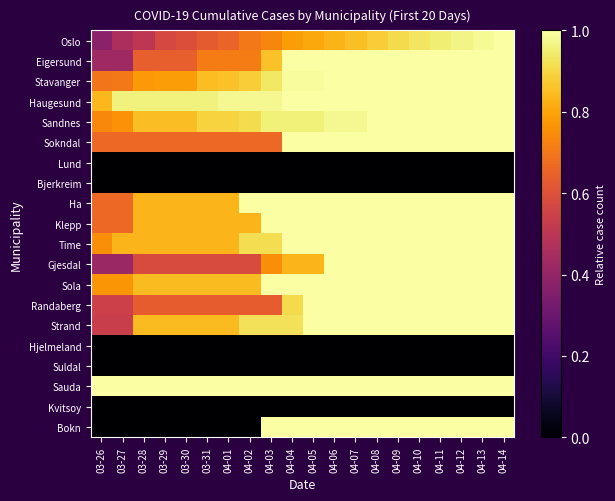

Reading right to left, what are all the values shown in this chart?

Oslo: 04-14=1.0	04-13=1.0	04-12=1.0	04-11=1.0	04-10=0.9	04-09=0.9	04-08=0.9	04-07=0.9	04-06=0.8	04-05=0.8	04-04=0.8	04-03=0.7	04-02=0.7	04-01=0.7	03-31=0.6	03-30=0.6	03-29=0.6	03-28=0.5	03-27=0.5	03-26=0.4
Eigersund: 04-14=1.0	04-13=1.0	04-12=1.0	04-11=1.0	04-10=1.0	04-09=1.0	04-08=1.0	04-07=1.0	04-06=1.0	04-05=1.0	04-04=1.0	04-03=0.9	04-02=0.7	04-01=0.7	03-31=0.7	03-30=0.6	03-29=0.6	03-28=0.6	03-27=0.4	03-26=0.4
Stavanger: 04-14=1.0	04-13=1.0	04-12=1.0	04-11=1.0	04-10=1.0	04-09=1.0	04-08=1.0	04-07=1.0	04-06=1.0	04-05=1.0	04-04=1.0	04-03=0.9	04-02=0.9	04-01=0.9	03-31=0.8	03-30=0.8	03-29=0.8	03-28=0.8	03-27=0.7	03-26=0.7
Haugesund: 04-14=1.0	04-13=1.0	04-12=1.0	04-11=1.0	04-10=1.0	04-09=1.0	04-08=1.0	04-07=1.0	04-06=1.0	04-05=1.0	04-04=1.0	04-03=1.0	04-02=1.0	04-01=1.0	03-31=1.0	03-30=1.0	03-29=1.0	03-28=1.0	03-27=1.0	03-26=0.8
Sandnes: 04-14=1.0	04-13=1.0	04-12=1.0	04-11=1.0	04-10=1.0	04-09=1.0	04-08=1.0	04-07=1.0	04-06=1.0	04-05=1.0	04-04=1.0	04-03=1.0	04-02=0.9	04-01=0.9	03-31=0.9	03-30=0.8	03-29=0.8	03-28=0.8	03-27=0.8	03-26=0.7
Sokndal: 04-14=1.0	04-13=1.0	04-12=1.0	04-11=1.0	04-10=1.0	04-09=1.0	04-08=1.0	04-07=1.0	04-06=1.0	04-05=1.0	04-04=1.0	04-03=0.7	04-02=0.7	04-01=0.7	03-31=0.7	03-30=0.7	03-29=0.7	03-28=0.7	03-27=0.7	03-26=0.7
Lund: 04-14=0.0	04-13=0.0	04-12=0.0	04-11=0.0	04-10=0.0	04-09=0.0	04-08=0.0	04-07=0.0	04-06=0.0	04-05=0.0	04-04=0.0	04-03=0.0	04-02=0.0	04-01=0.0	03-31=0.0	03-30=0.0	03-29=0.0	03-28=0.0	03-27=0.0	03-26=0.0
Bjerkreim: 04-14=0.0	04-13=0.0	04-12=0.0	04-11=0.0	04-10=0.0	04-09=0.0	04-08=0.0	04-07=0.0	04-06=0.0	04-05=0.0	04-04=0.0	04-03=0.0	04-02=0.0	04-01=0.0	03-31=0.0	03-30=0.0	03-29=0.0	03-28=0.0	03-27=0.0	03-26=0.0
Ha: 04-14=1.0	04-13=1.0	04-12=1.0	04-11=1.0	04-10=1.0	04-09=1.0	04-08=1.0	04-07=1.0	04-06=1.0	04-05=1.0	04-04=1.0	04-03=1.0	04-02=1.0	04-01=0.8	03-31=0.8	03-30=0.8	03-29=0.8	03-28=0.8	03-27=0.7	03-26=0.7
Klepp: 04-14=1.0	04-13=1.0	04-12=1.0	04-11=1.0	04-10=1.0	04-09=1.0	04-08=1.0	04-07=1.0	04-06=1.0	04-05=1.0	04-04=1.0	04-03=1.0	04-02=0.8	04-01=0.8	03-31=0.8	03-30=0.8	03-29=0.8	03-28=0.8	03-27=0.7	03-26=0.7
Time: 04-14=1.0	04-13=1.0	04-12=1.0	04-11=1.0	04-10=1.0	04-09=1.0	04-08=1.0	04-07=1.0	04-06=1.0	04-05=1.0	04-04=1.0	04-03=0.9	04-02=0.9	04-01=0.8	03-31=0.8	03-30=0.8	03-29=0.8	03-28=0.8	03-27=0.8	03-26=0.8
Gjesdal: 04-14=1.0	04-13=1.0	04-12=1.0	04-11=1.0	04-10=1.0	04-09=1.0	04-08=1.0	04-07=1.0	04-06=1.0	04-05=0.8	04-04=0.8	04-03=0.8	04-02=0.6	04-01=0.6	03-31=0.6	03-30=0.6	03-29=0.6	03-28=0.6	03-27=0.4	03-26=0.4
Sola: 04-14=1.0	04-13=1.0	04-12=1.0	04-11=1.0	04-10=1.0	04-09=1.0	04-08=1.0	04-07=1.0	04-06=1.0	04-05=1.0	04-04=1.0	04-03=1.0	04-02=0.8	04-01=0.8	03-31=0.8	03-30=0.8	03-29=0.8	03-28=0.8	03-27=0.8	03-26=0.8
Randaberg: 04-14=1.0	04-13=1.0	04-12=1.0	04-11=1.0	04-10=1.0	04-09=1.0	04-08=1.0	04-07=1.0	04-06=1.0	04-05=1.0	04-04=0.9	04-03=0.6	04-02=0.6	04-01=0.6	03-31=0.6	03-30=0.6	03-29=0.6	03-28=0.6	03-27=0.5	03-26=0.5
Strand: 04-14=1.0	04-13=1.0	04-12=1.0	04-11=1.0	04-10=1.0	04-09=1.0	04-08=1.0	04-07=1.0	04-06=1.0	04-05=1.0	04-04=0.9	04-03=0.9	04-02=0.9	04-01=0.8	03-31=0.8	03-30=0.8	03-29=0.8	03-28=0.8	03-27=0.5	03-26=0.5
Hjelmeland: 04-14=0.0	04-13=0.0	04-12=0.0	04-11=0.0	04-10=0.0	04-09=0.0	04-08=0.0	04-07=0.0	04-06=0.0	04-05=0.0	04-04=0.0	04-03=0.0	04-02=0.0	04-01=0.0	03-31=0.0	03-30=0.0	03-29=0.0	03-28=0.0	03-27=0.0	03-26=0.0
Suldal: 04-14=0.0	04-13=0.0	04-12=0.0	04-11=0.0	04-10=0.0	04-09=0.0	04-08=0.0	04-07=0.0	04-06=0.0	04-05=0.0	04-04=0.0	04-03=0.0	04-02=0.0	04-01=0.0	03-31=0.0	03-30=0.0	03-29=0.0	03-28=0.0	03-27=0.0	03-26=0.0
Sauda: 04-14=1.0	04-13=1.0	04-12=1.0	04-11=1.0	04-10=1.0	04-09=1.0	04-08=1.0	04-07=1.0	04-06=1.0	04-05=1.0	04-04=1.0	04-03=1.0	04-02=1.0	04-01=1.0	03-31=1.0	03-30=1.0	03-29=1.0	03-28=1.0	03-27=1.0	03-26=1.0
Kvitsoy: 04-14=0.0	04-13=0.0	04-12=0.0	04-11=0.0	04-10=0.0	04-09=0.0	04-08=0.0	04-07=0.0	04-06=0.0	04-05=0.0	04-04=0.0	04-03=0.0	04-02=0.0	04-01=0.0	03-31=0.0	03-30=0.0	03-29=0.0	03-28=0.0	03-27=0.0	03-26=0.0
Bokn: 04-14=1.0	04-13=1.0	04-12=1.0	04-11=1.0	04-10=1.0	04-09=1.0	04-08=1.0	04-07=1.0	04-06=1.0	04-05=1.0	04-04=1.0	04-03=1.0	04-02=0.0	04-01=0.0	03-31=0.0	03-30=0.0	03-29=0.0	03-28=0.0	03-27=0.0	03-26=0.0